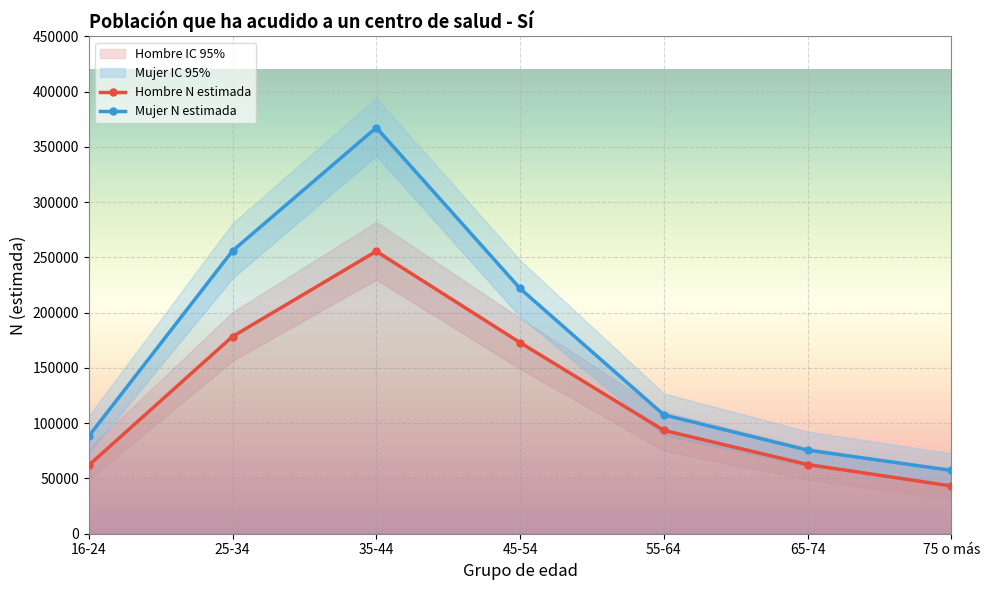

At which category is the sum across all series the highest?

35-44